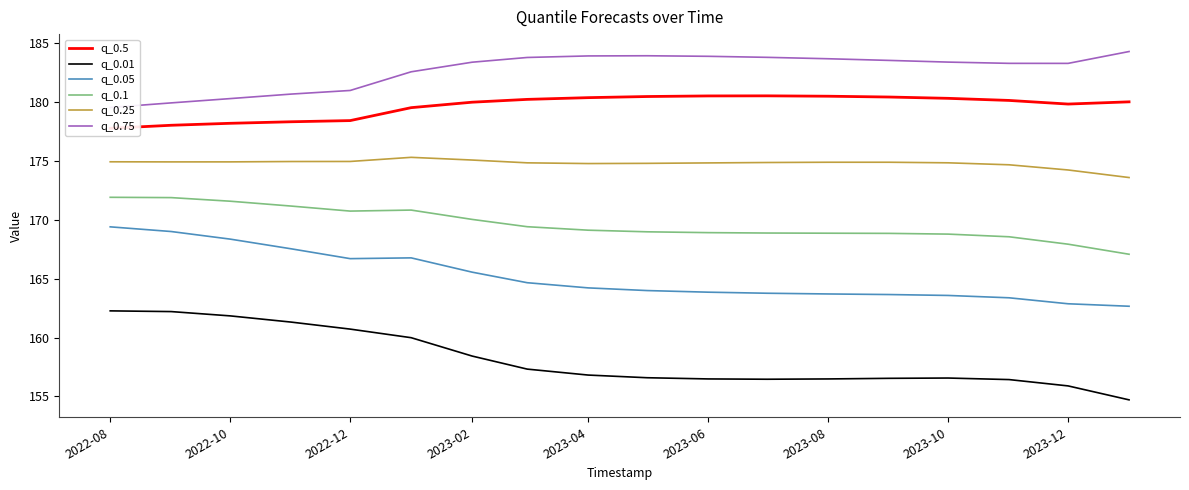

True or false: q_0.25 and q_0.01 cross at least once.

False